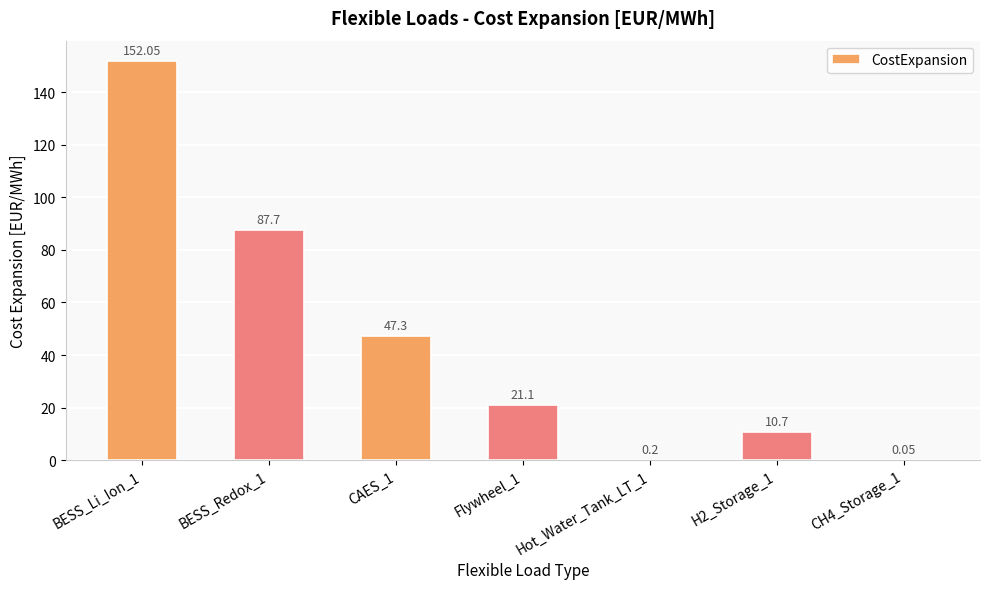

Count the number of data series in this chart.

1